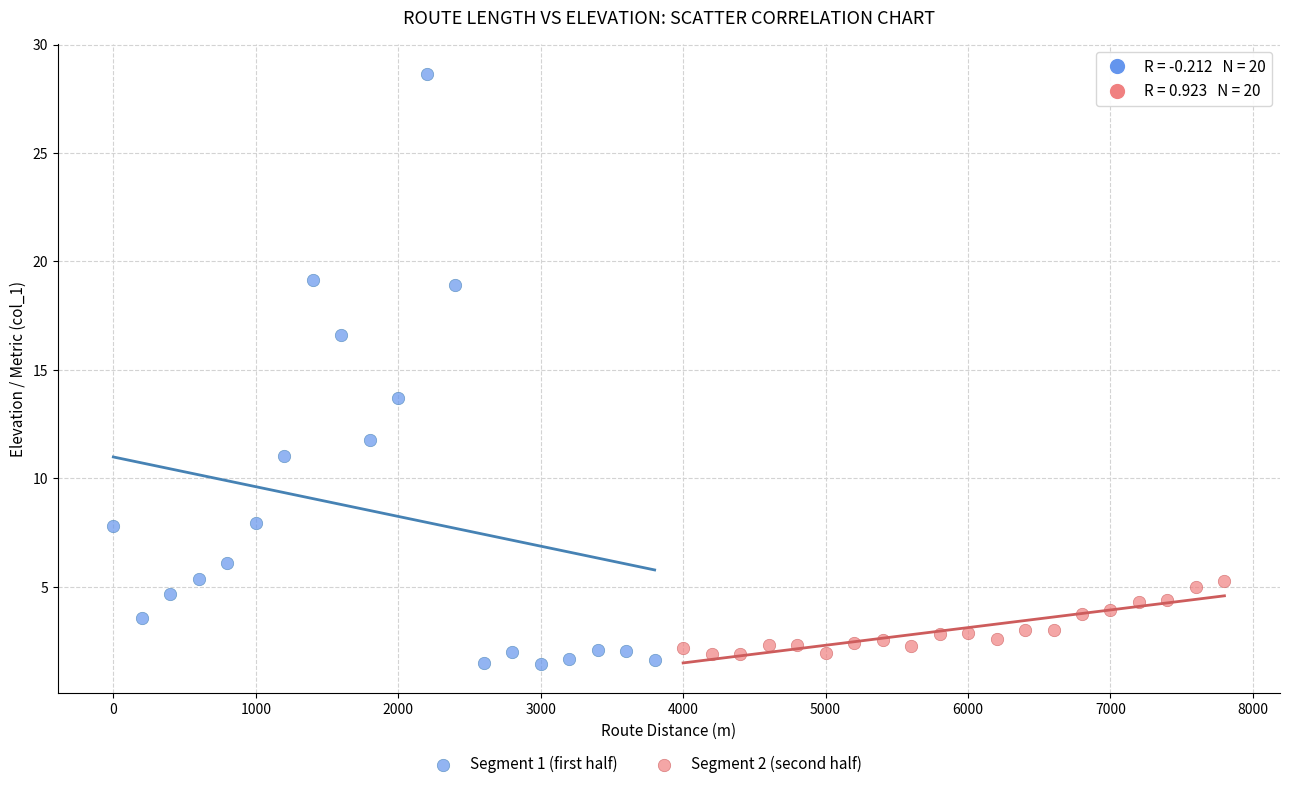

Which series has the widest spread of Y values?

Segment 1 (first half)